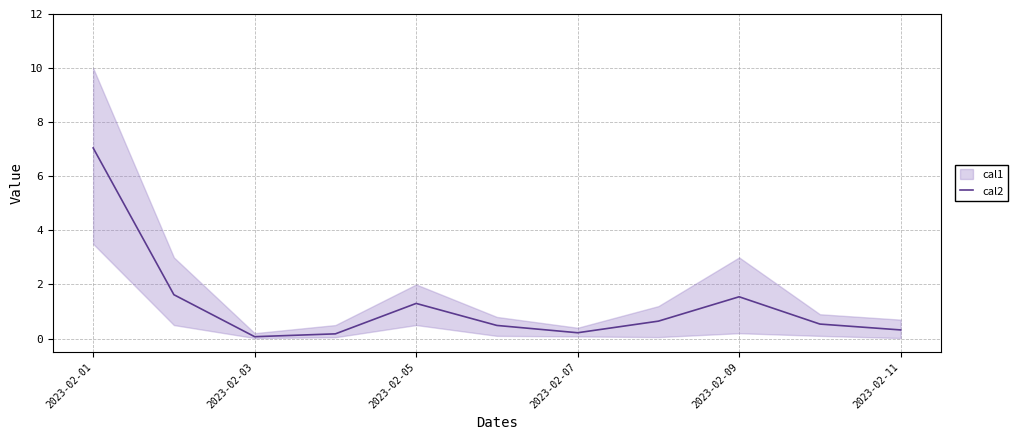

What is the minimum value shown in the chart?

0.1